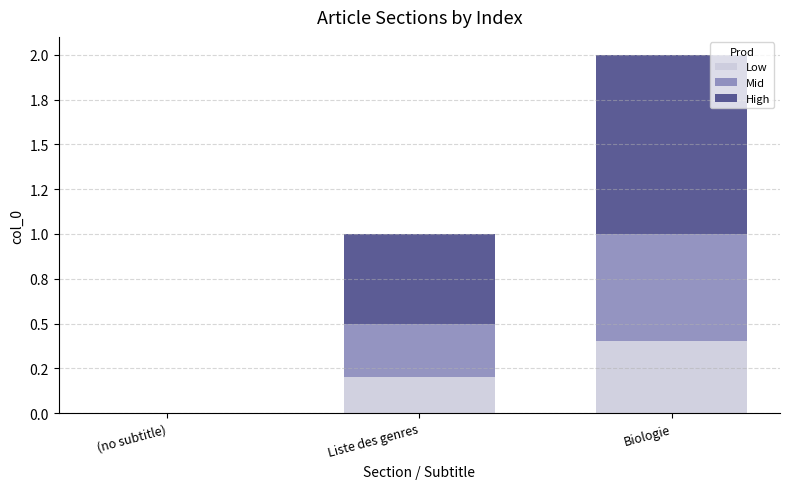

Does the chart contain stacked bars?

Yes